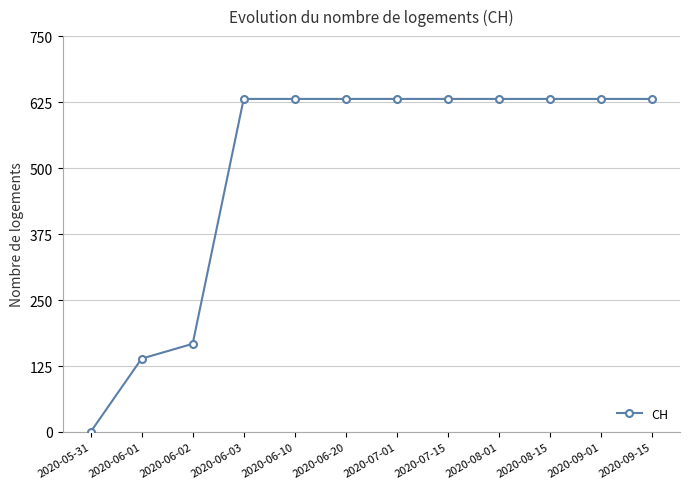

What position from the right is 2020-06-03?

9